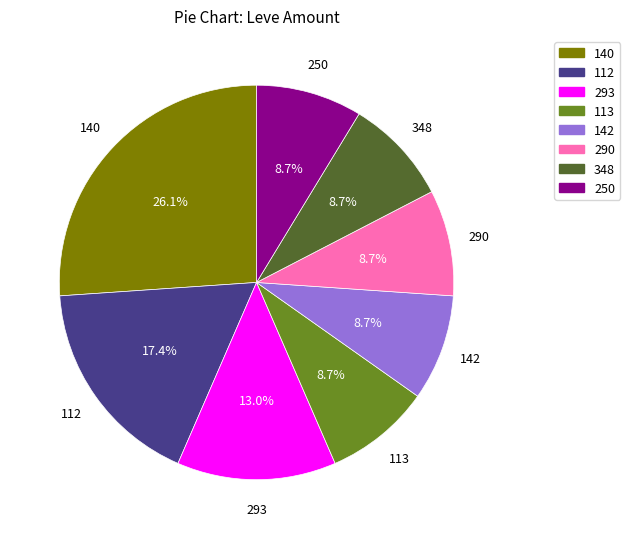

How many slices are in this pie chart?

8